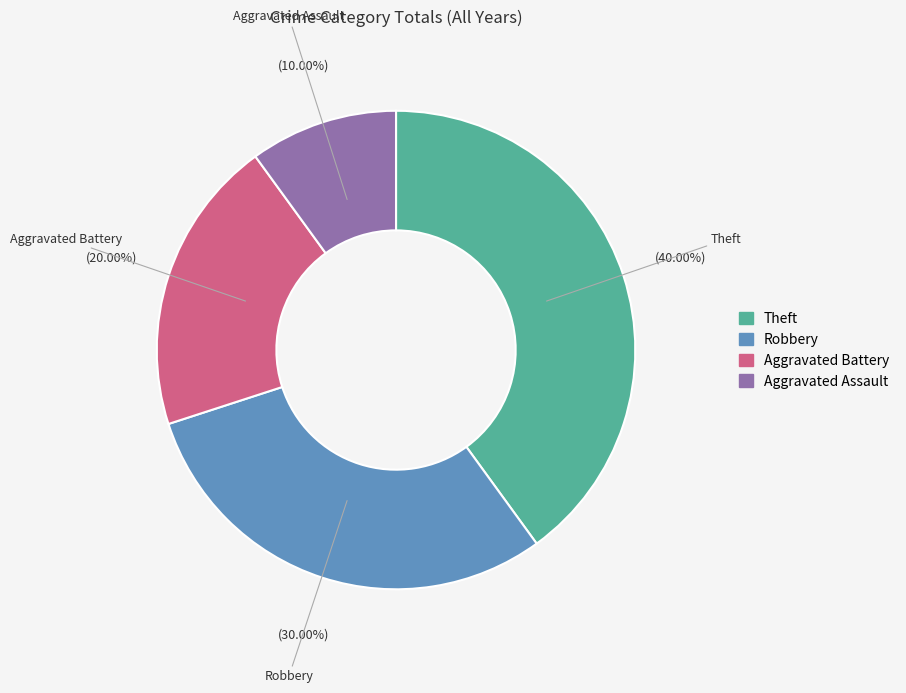

Which slice is the largest?

Theft